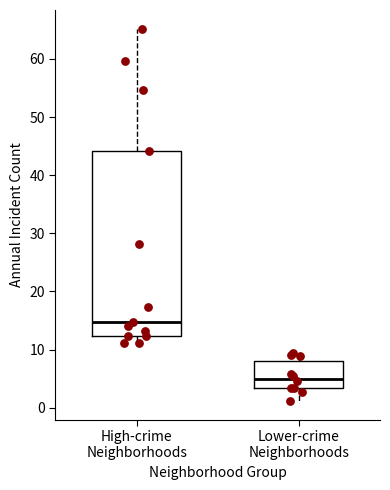

Reading left to right, transcribe this box plot: for each box, give where its median line is, the range the box spans, and where its two whiskers end, as read against the y-axis. The values are not printed on the chart, so give them approximately, as read against the axis.

High-crime Neighborhoods: median 15, box 12 to 44, whiskers 11 to 65
Lower-crime Neighborhoods: median 5, box 3 to 8, whiskers 1 to 9